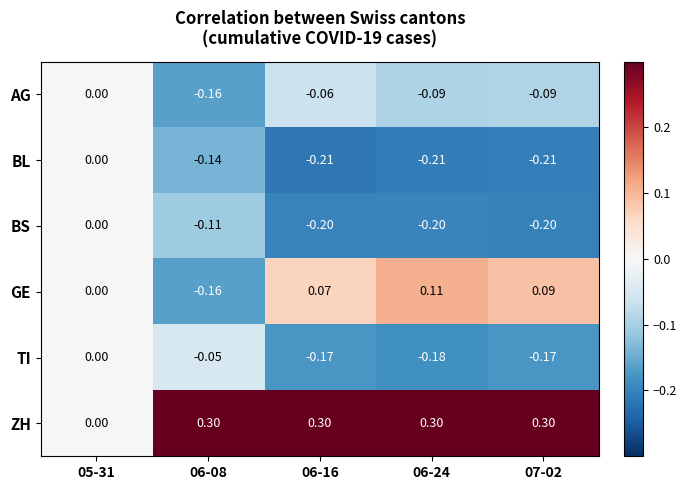

Rank the series at 06-16 from lowest to highest value.

BL, BS, TI, AG, GE, ZH